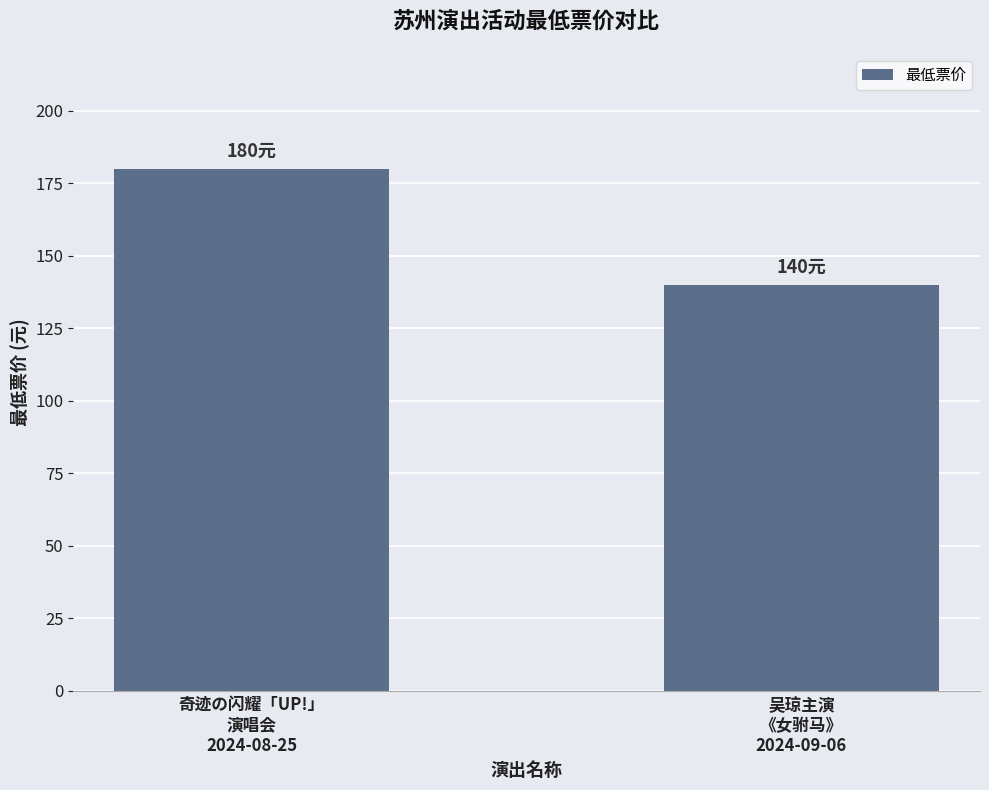

What is the maximum value shown in the chart?

180